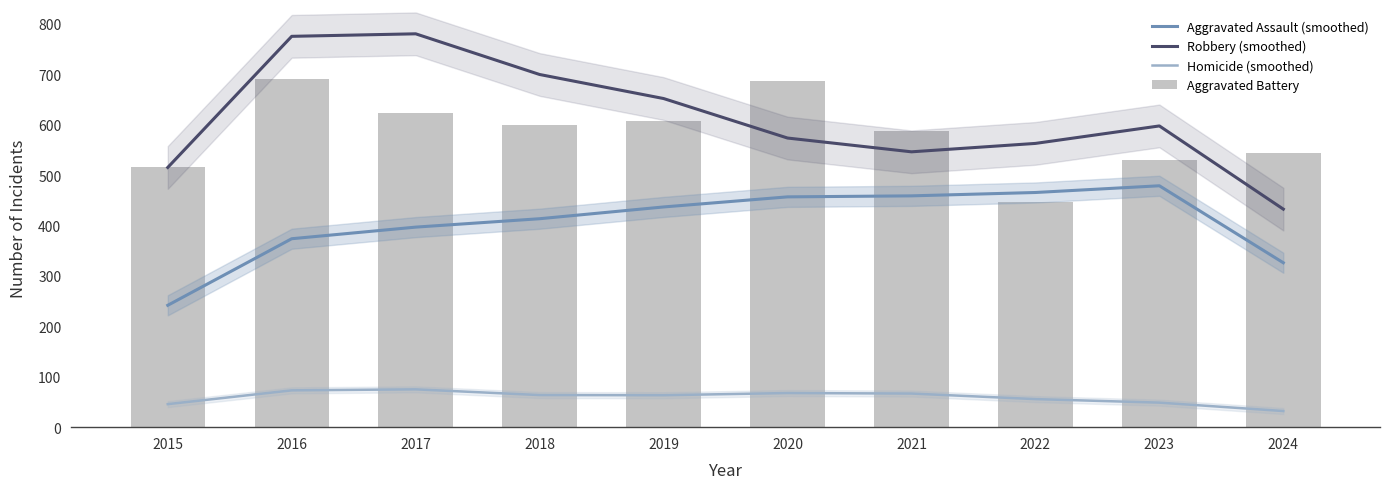

What is the sum of all Aggravated Battery values?

5828.0